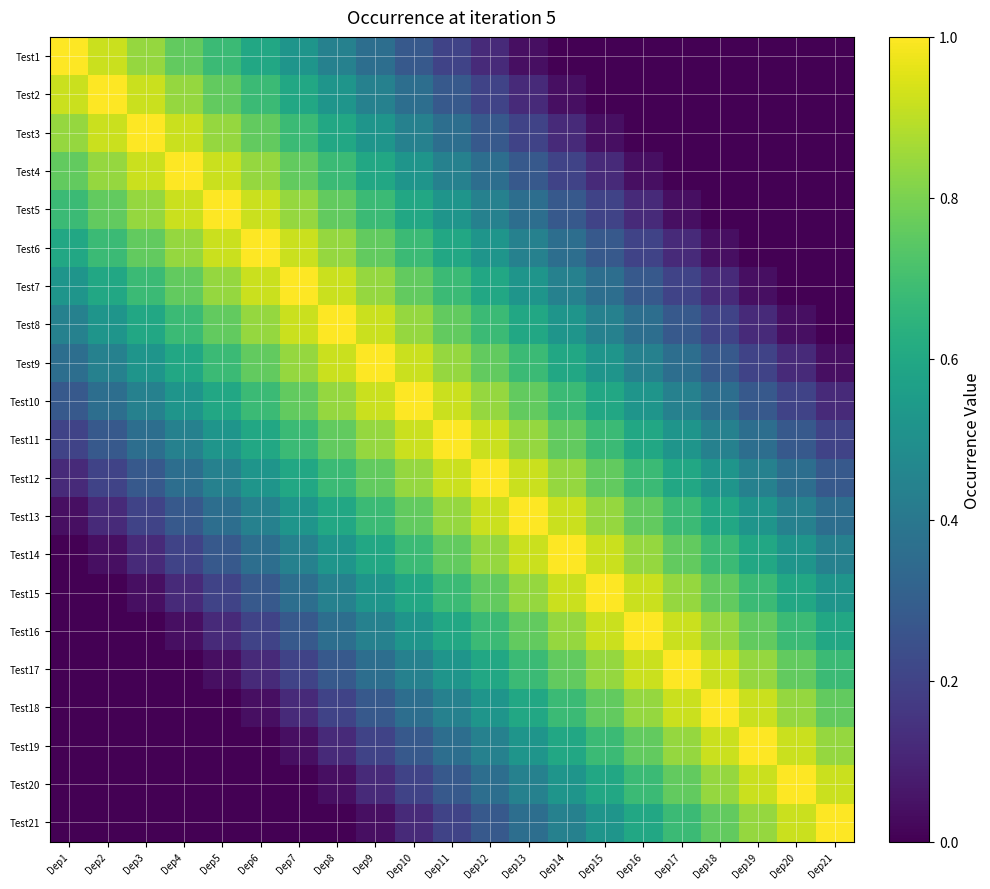

Which category has the highest value across all series?

Dep1